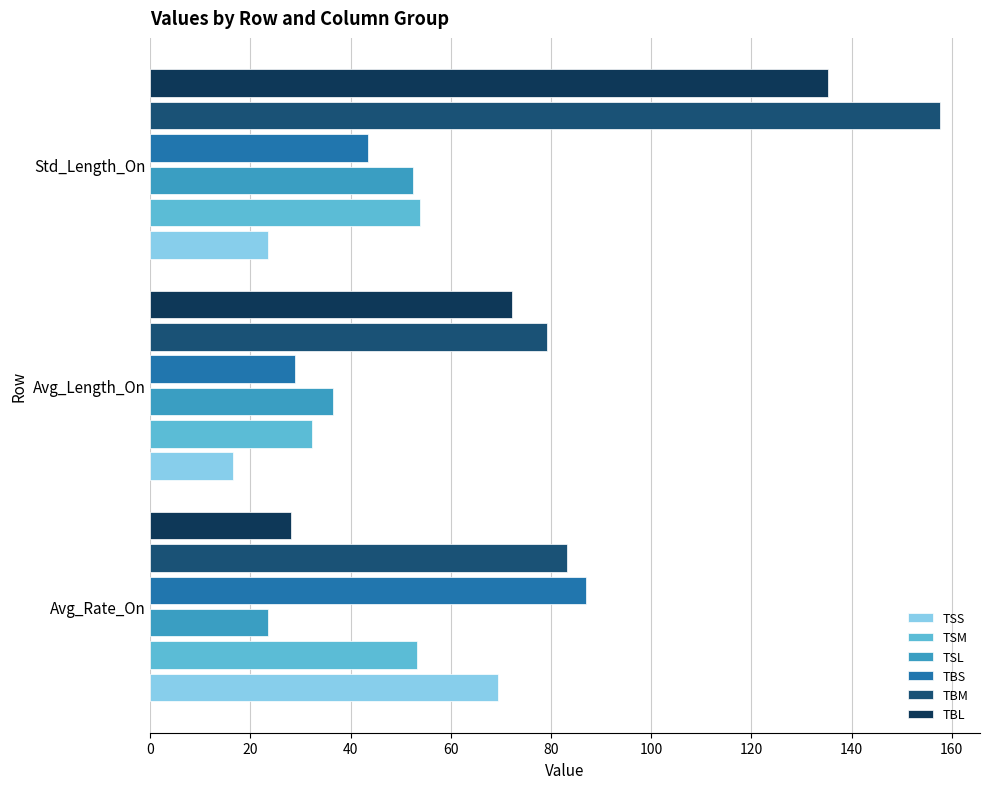

At how many categories does at least one series exceed 26?

3